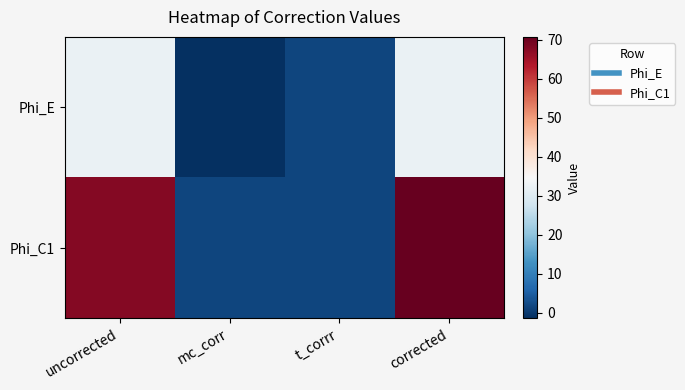

Between mc_corr and t_corrr, which series saw the biggest shift?

Phi_E